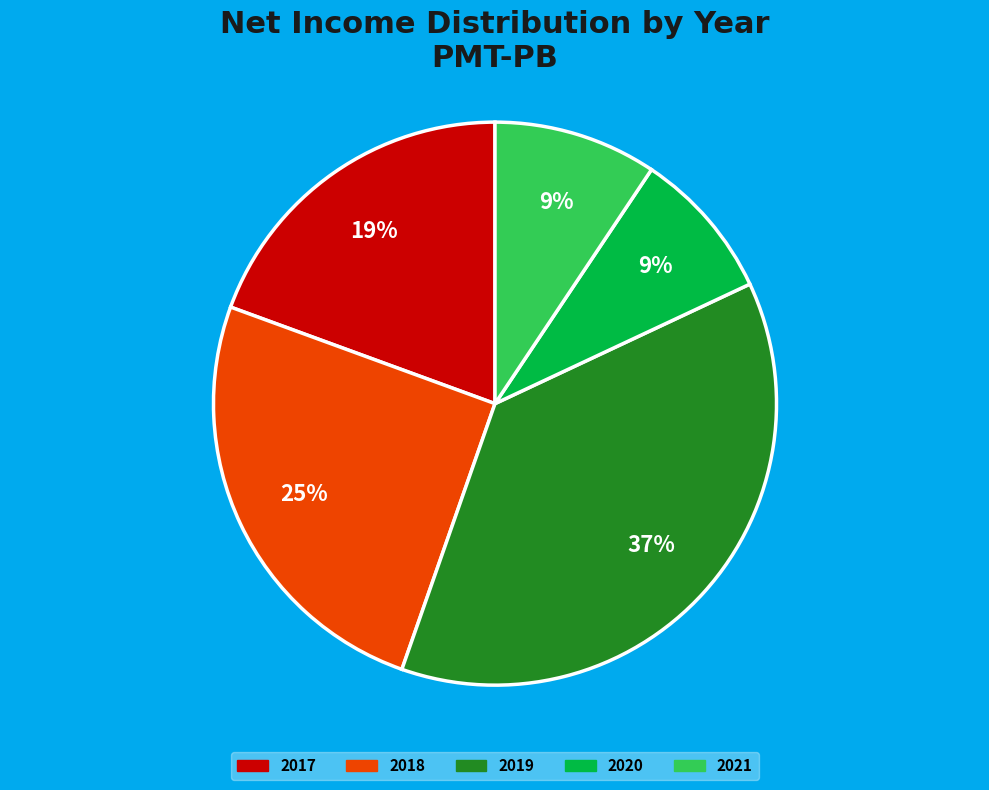

Which category has the biggest portion of the pie?

2019